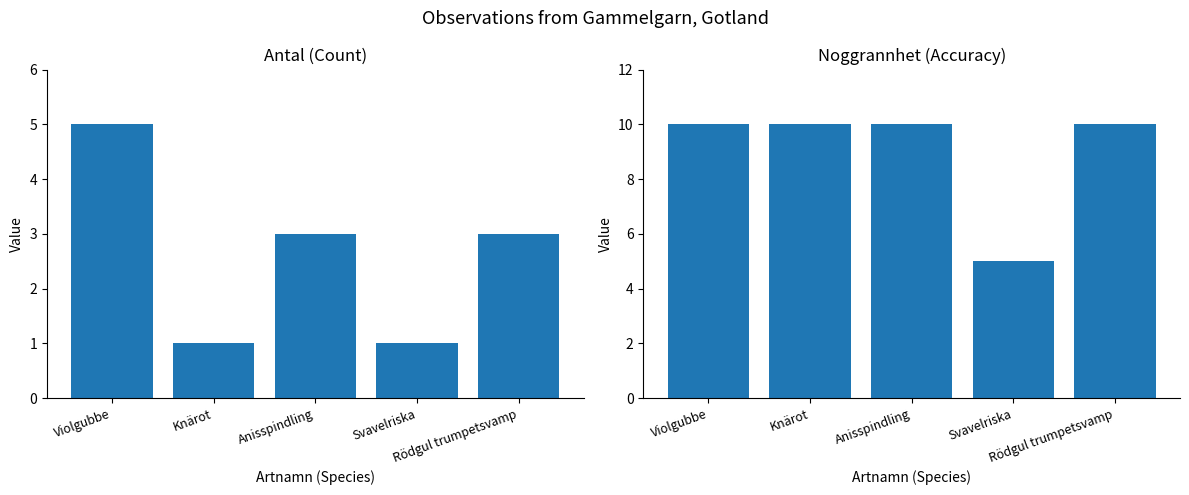

Is it true that Antal equals 5 at Rödgul trumpetsvamp?

False